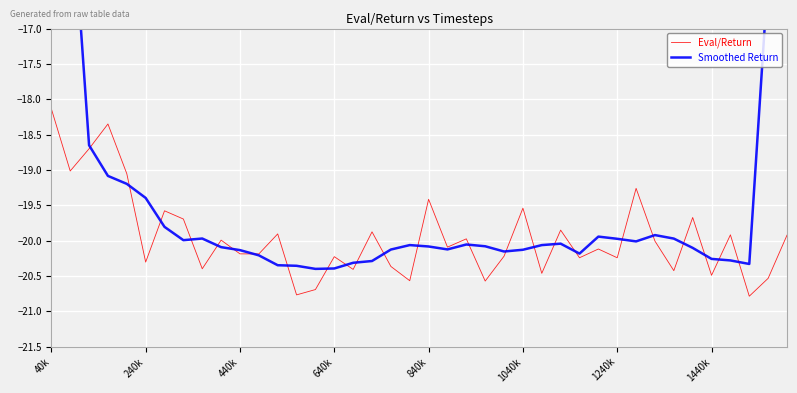

Which series has the widest spread of values?

Smoothed Return